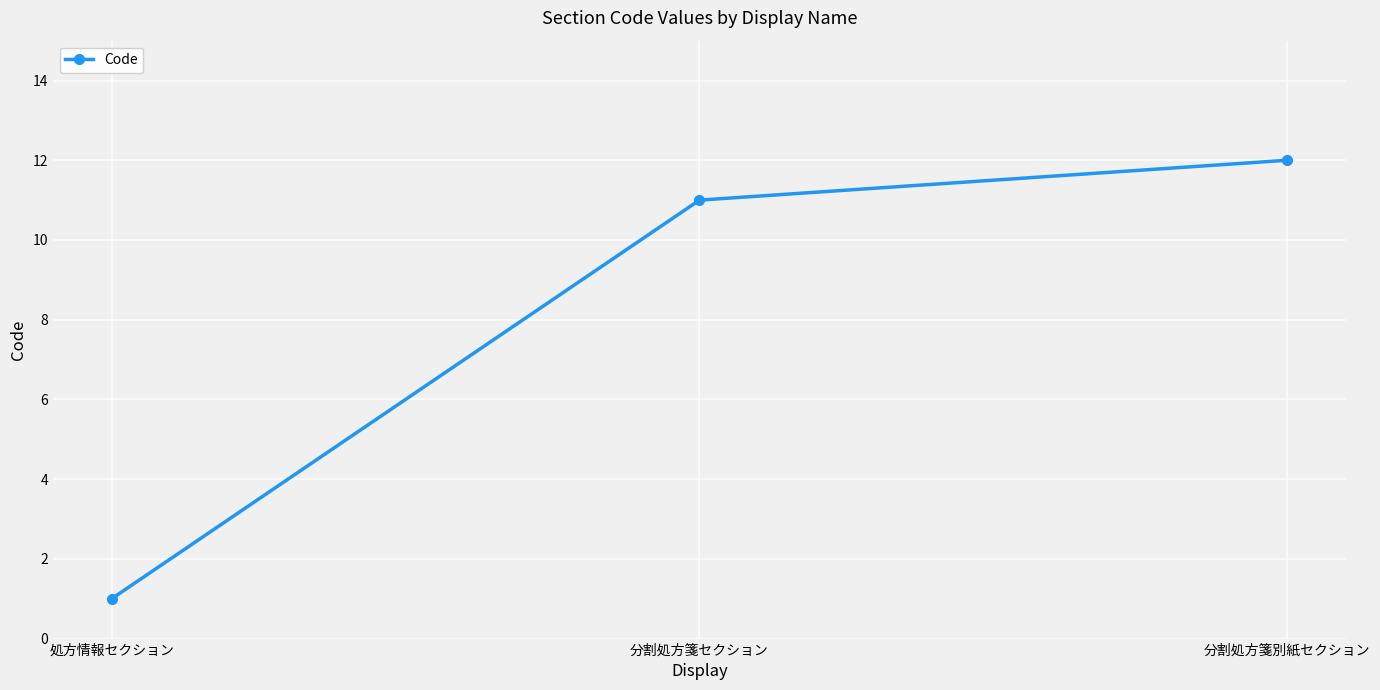

Between 分割処方箋別紙セクション and 処方情報セクション, which is larger?

分割処方箋別紙セクション